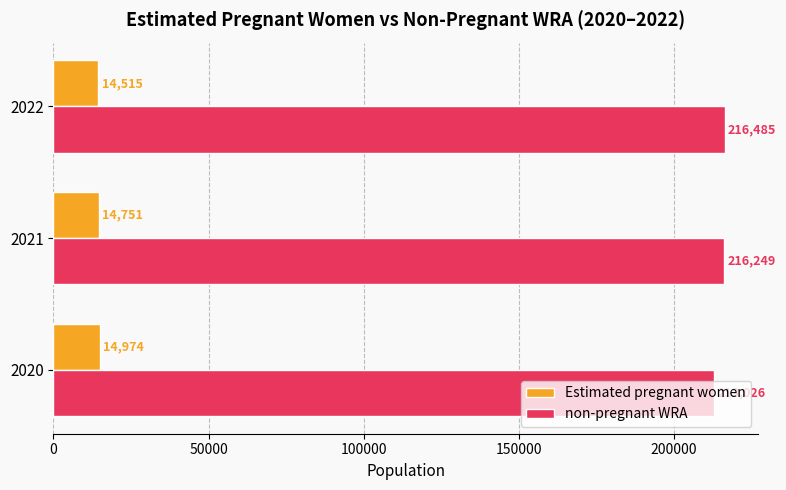

What is the difference between the Estimated pregnant women values at 2022 and 2021?

236.0